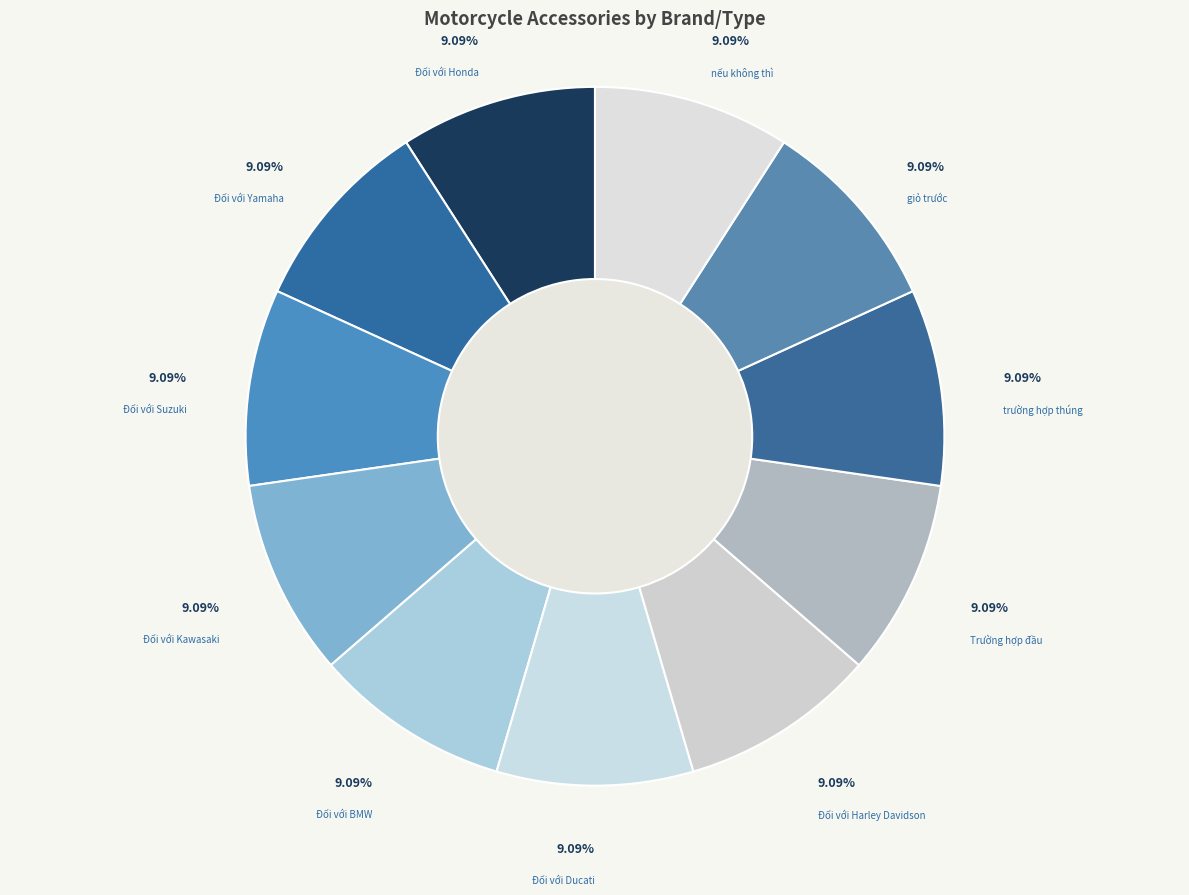

How many slices are in this pie chart?

11